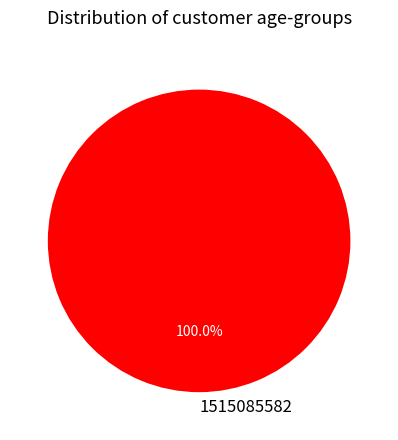

Rank the categories by value from highest to lowest.

1515085582